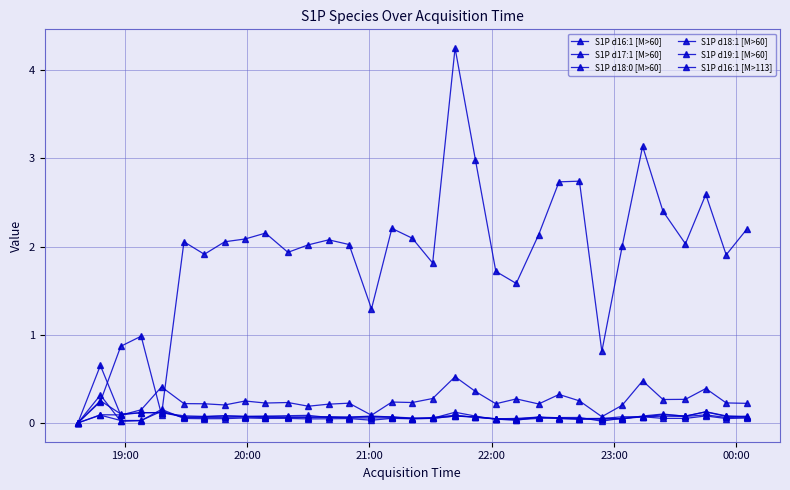

How many categories are shown in the chart?

33